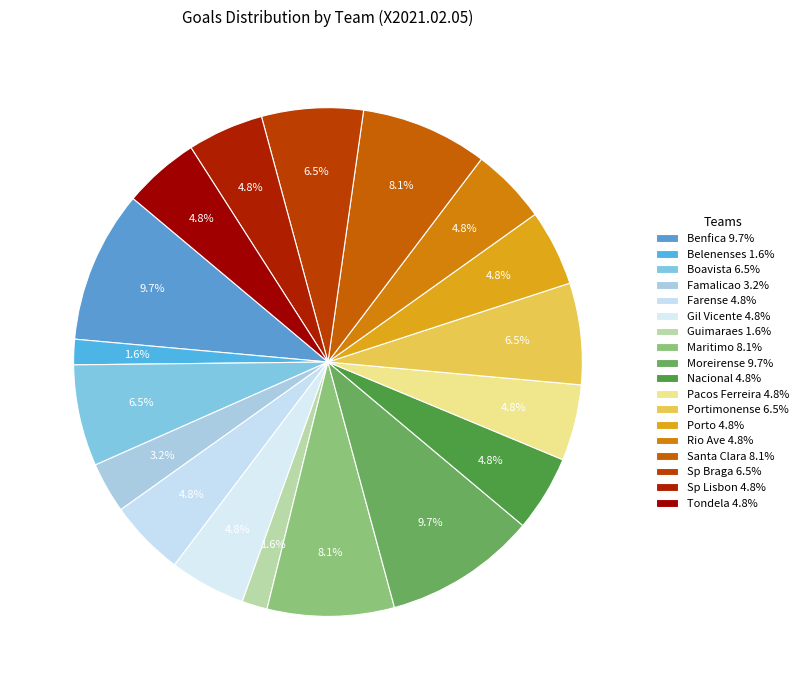

How many segments does this pie chart have?

18